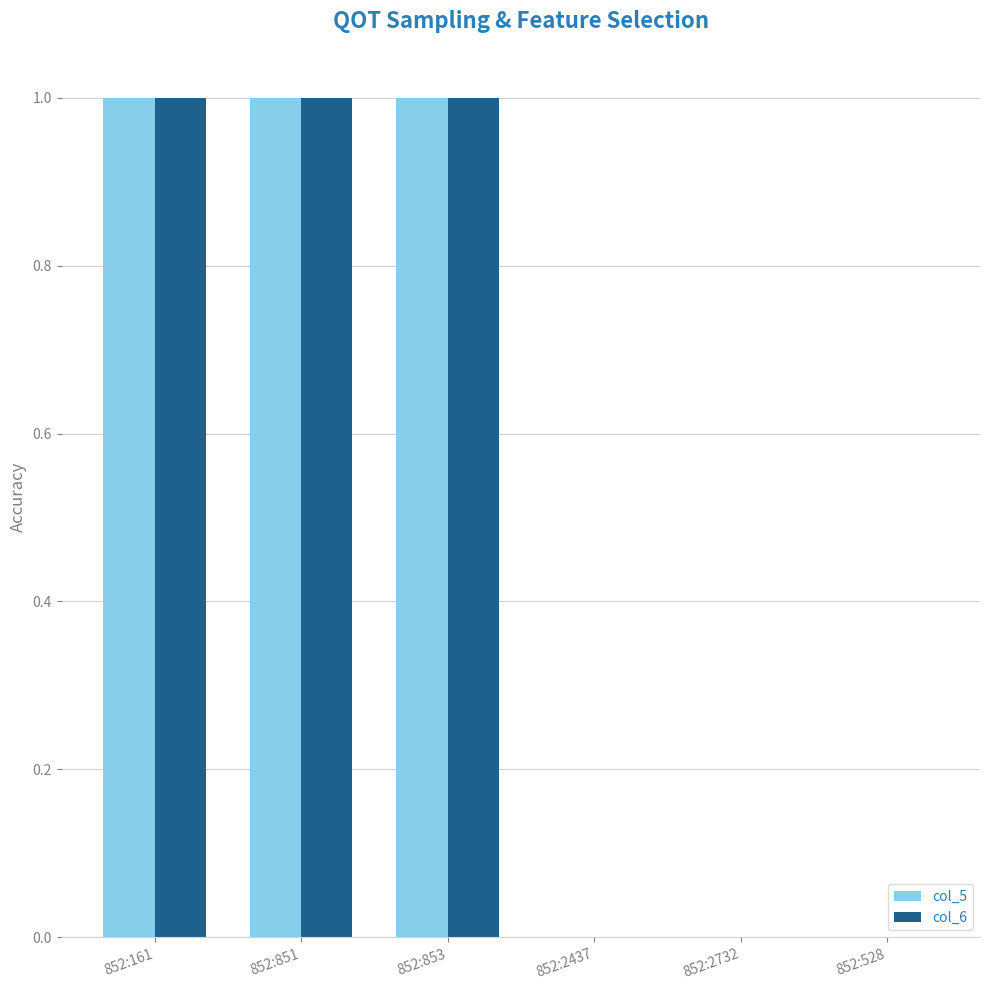

The value of col_5 at 852:161 is 1. True or false?

True